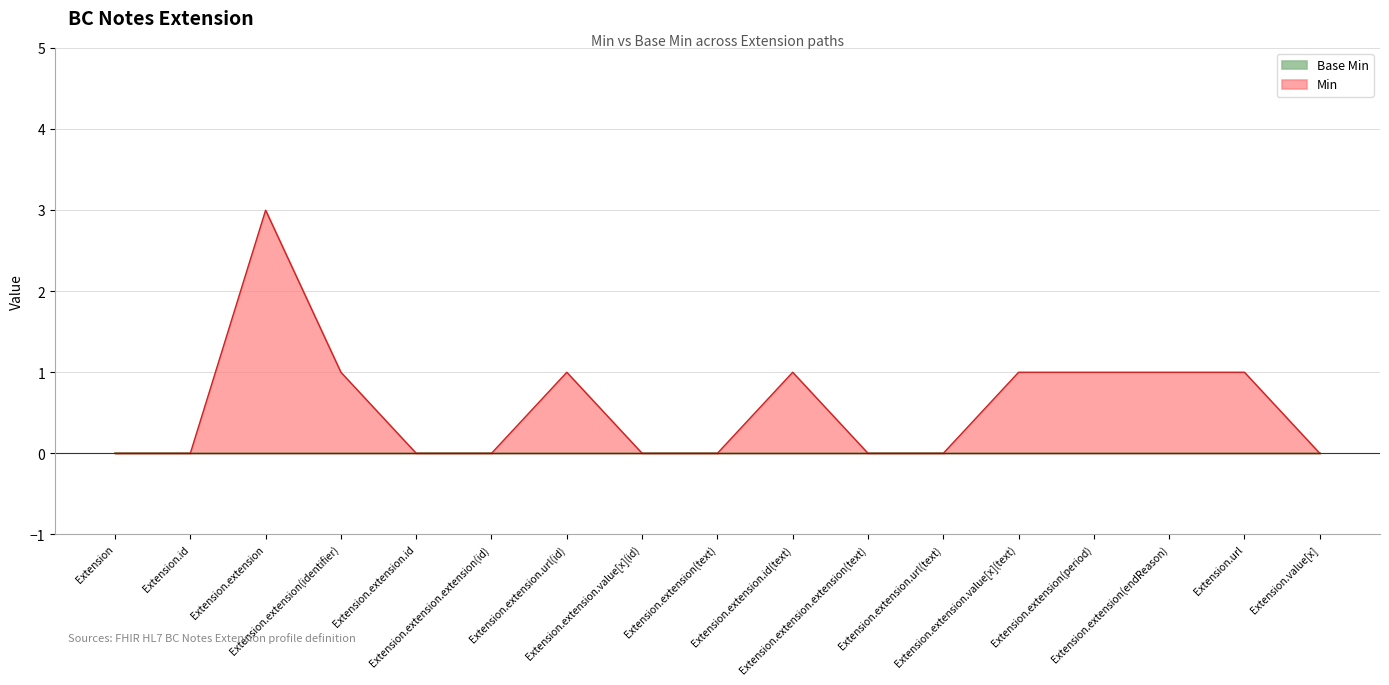

True or false: the data shows 1 at Extension.extension.value[x](text).

False